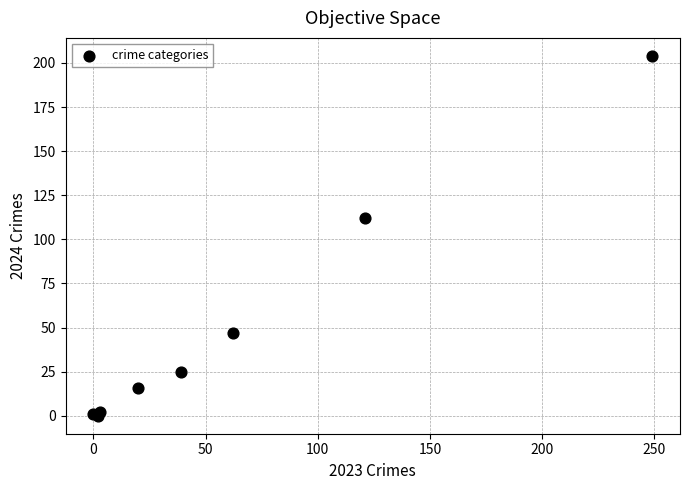

What Y value in the scatter plot is closest to 102?

112